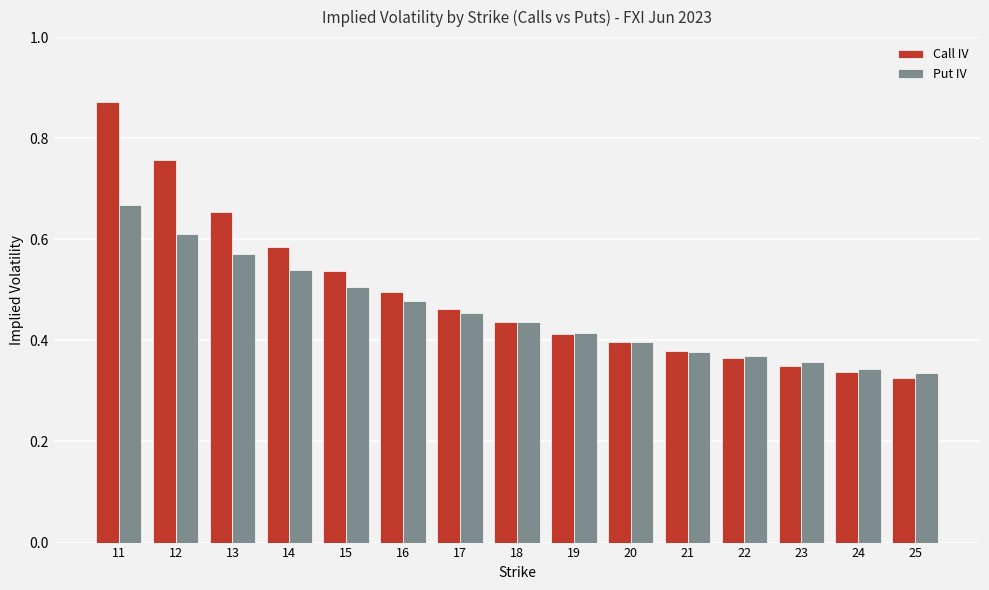

How many bars are there in each group?

2